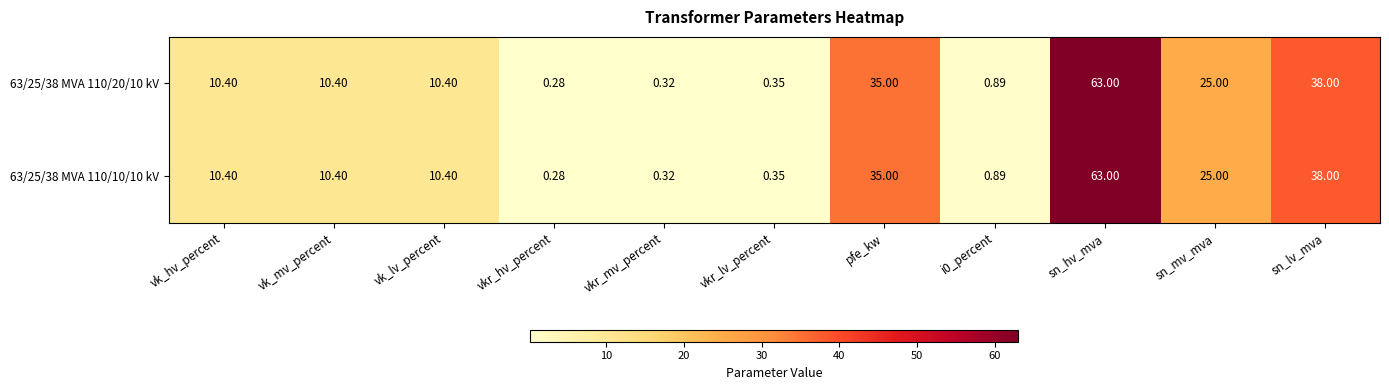

Where is 63/25/38 MVA 110/10/10 kV nearest to the value 31?

pfe_kw